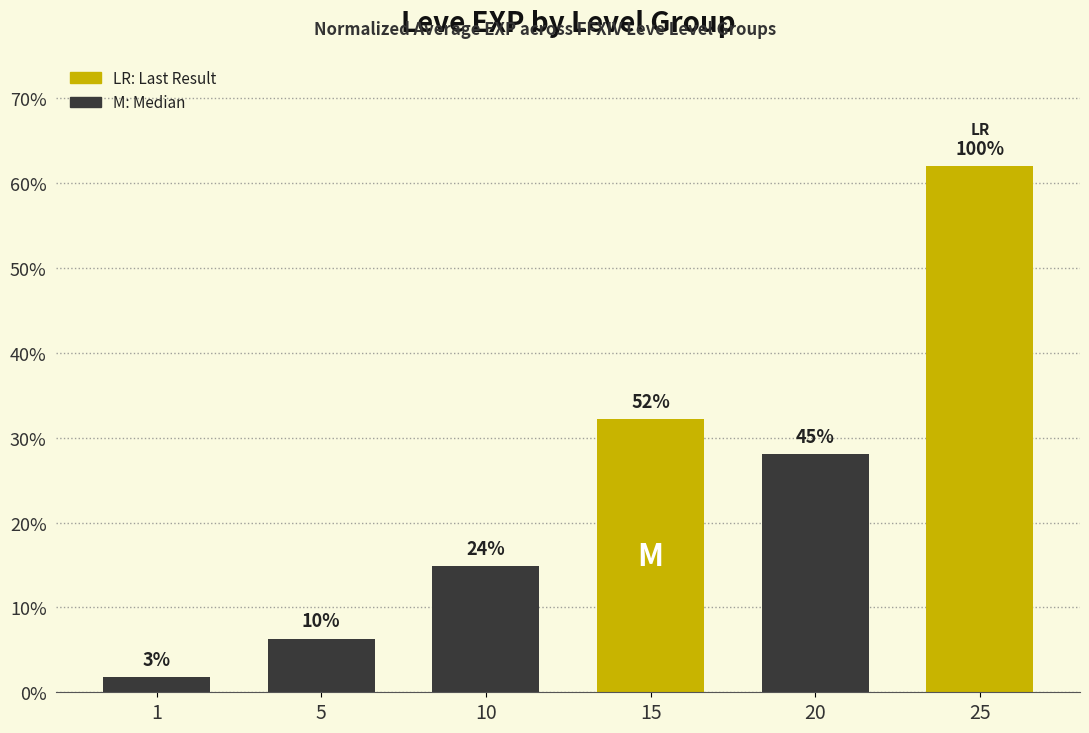

Does the chart contain any negative values?

No